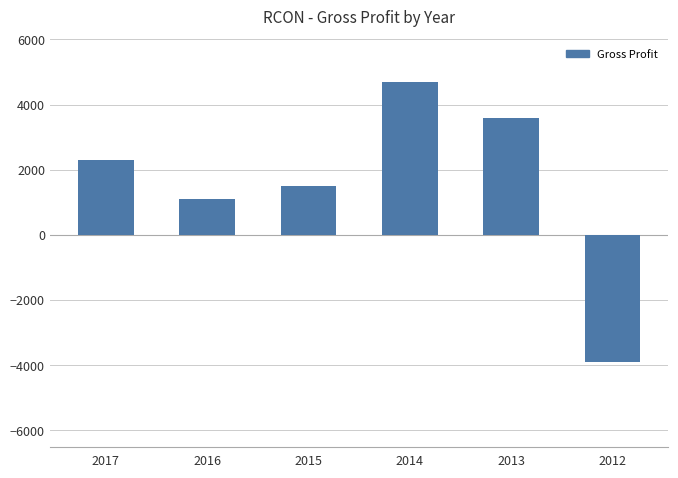

Read the value at 2013.

3600